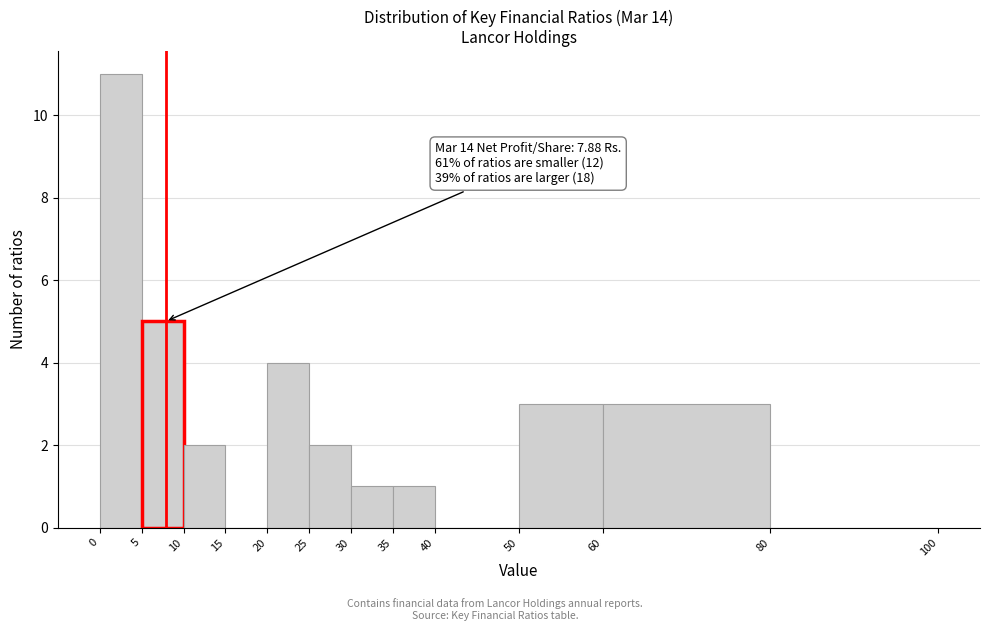

Over which range of the x-axis is the bar tallest?

0 to 5